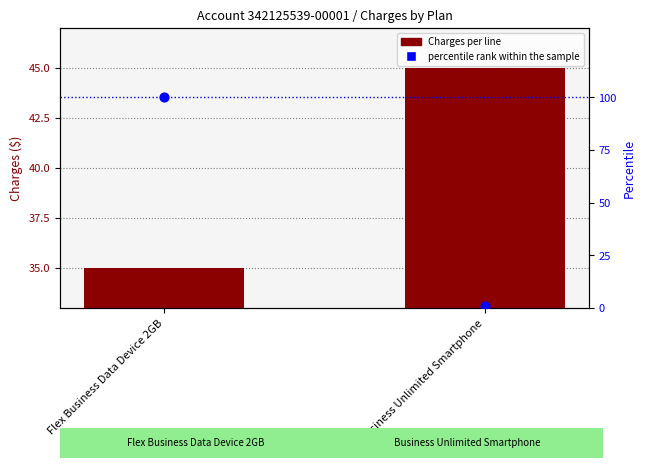

Which series contains the highest Y value?

percentile rank within the sample